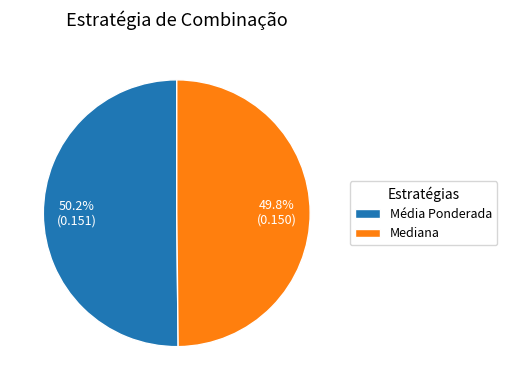

Does any single category account for the majority?

Yes